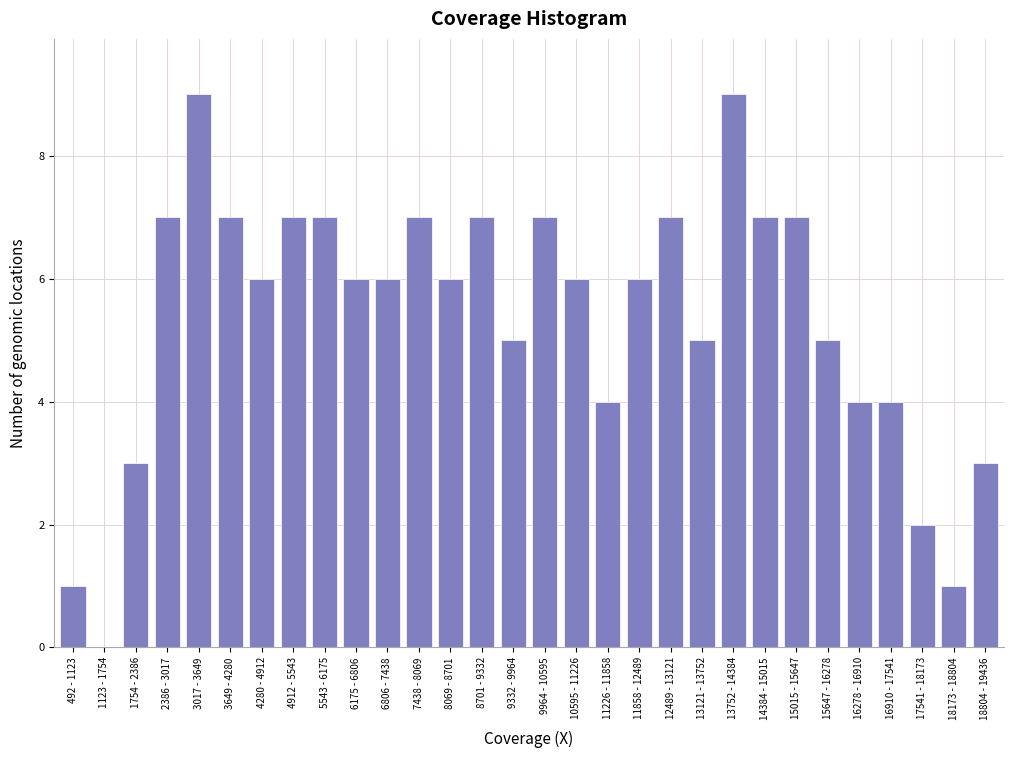

Reading left to right, what are all the values shown in this chart?

492 - 1123=1	1123 - 1754=0	1754 - 2386=3	2386 - 3017=7	3017 - 3649=9	3649 - 4280=7	4280 - 4912=6	4912 - 5543=7	5543 - 6175=7	6175 - 6806=6	6806 - 7438=6	7438 - 8069=7	8069 - 8701=6	8701 - 9332=7	9332 - 9964=5	9964 - 10595=7	10595 - 11226=6	11226 - 11858=4	11858 - 12489=6	12489 - 13121=7	13121 - 13752=5	13752 - 14384=9	14384 - 15015=7	15015 - 15647=7	15647 - 16278=5	16278 - 16910=4	16910 - 17541=4	17541 - 18173=2	18173 - 18804=1	18804 - 19436=3